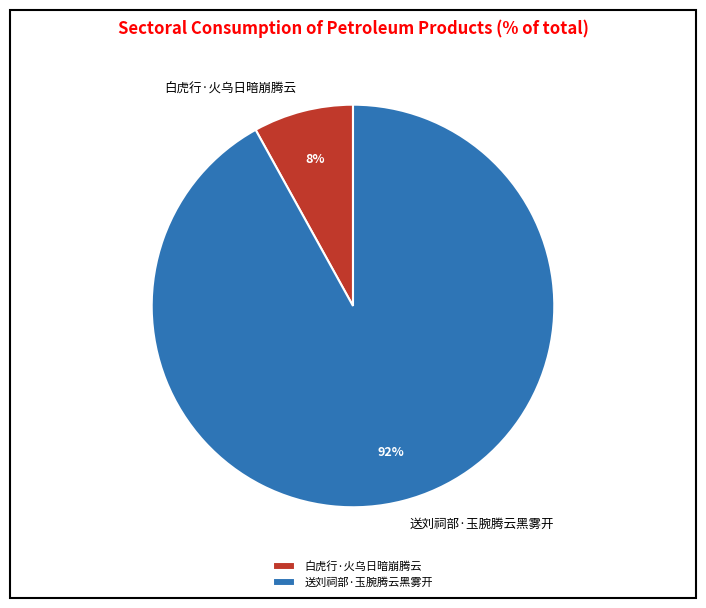

Between 白虎行·火乌日暗崩腾云 and 送刘祠部·玉腕腾云黑雾开, which is larger?

送刘祠部·玉腕腾云黑雾开